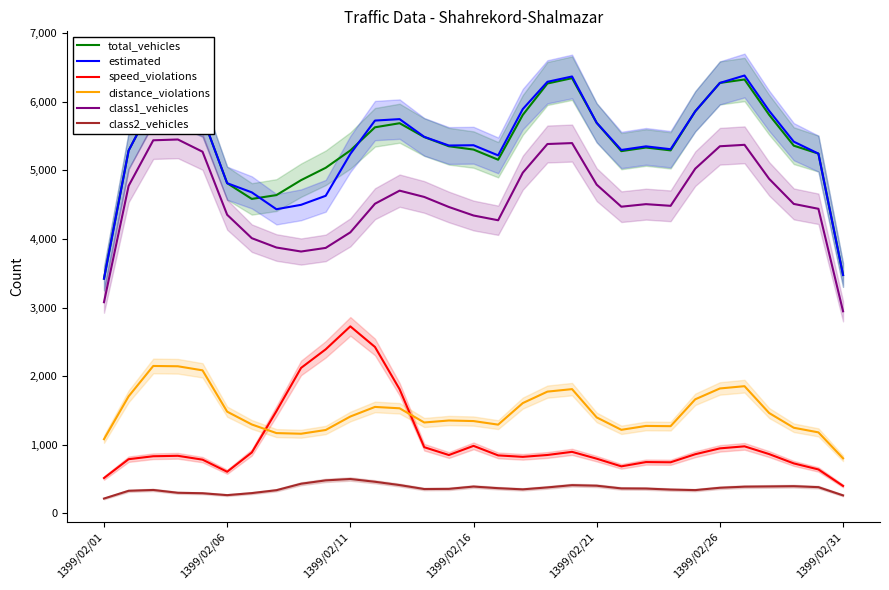

True or false: speed_violations has a value of 163.0 at 1399/02/26.

False